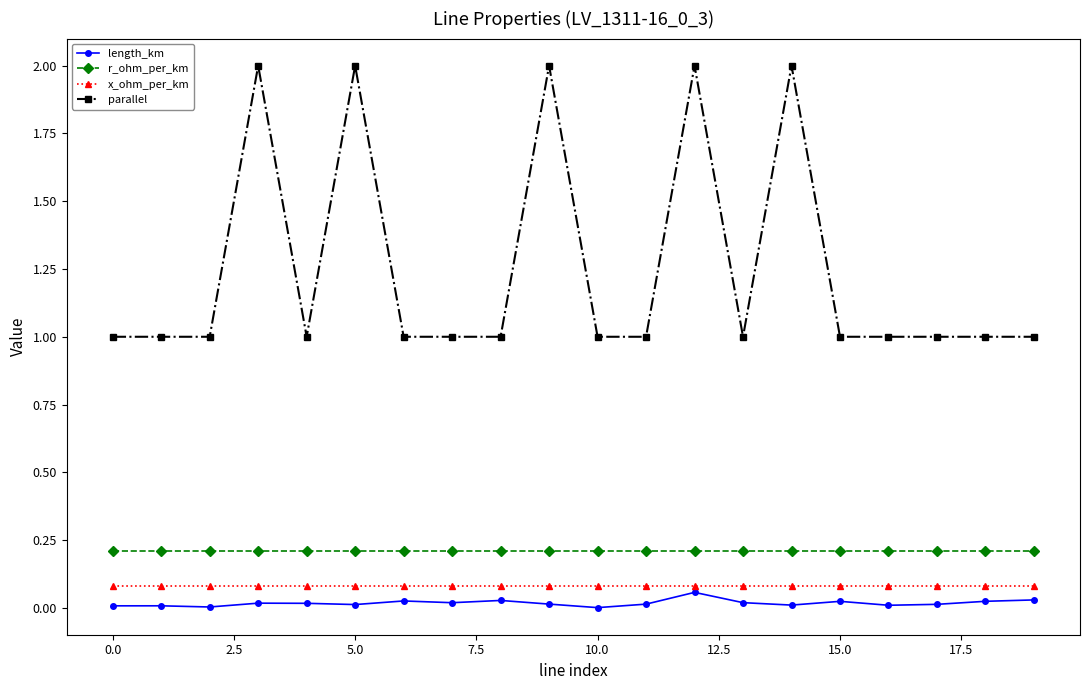

What is the sum of all parallel values?

25.0